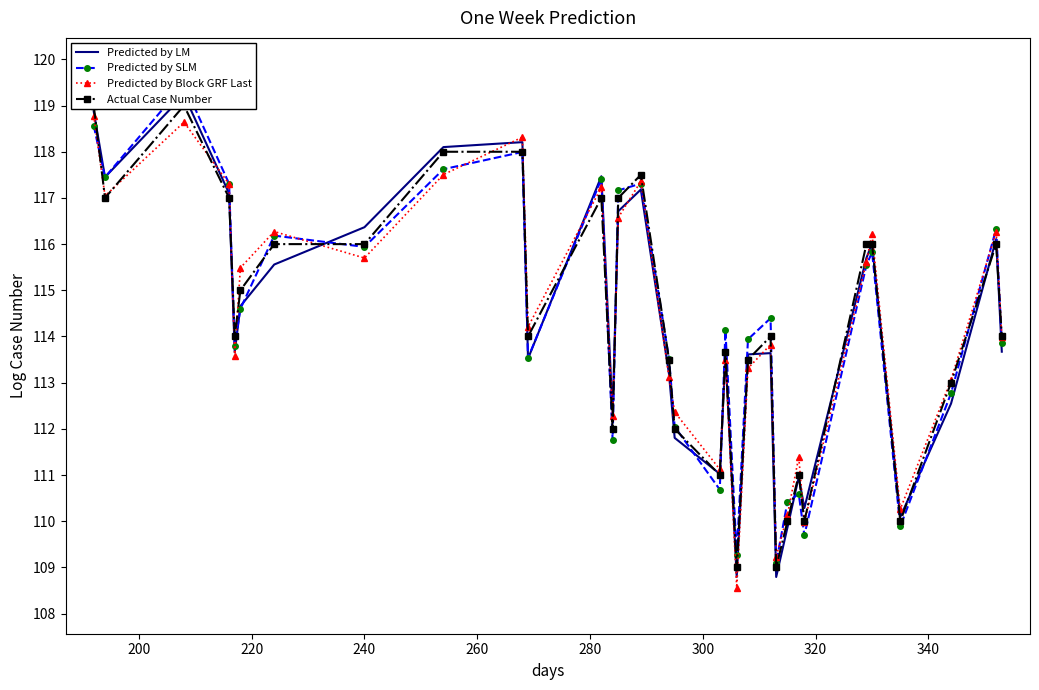

How many interior local valleys does the Actual Case Number series have?

9